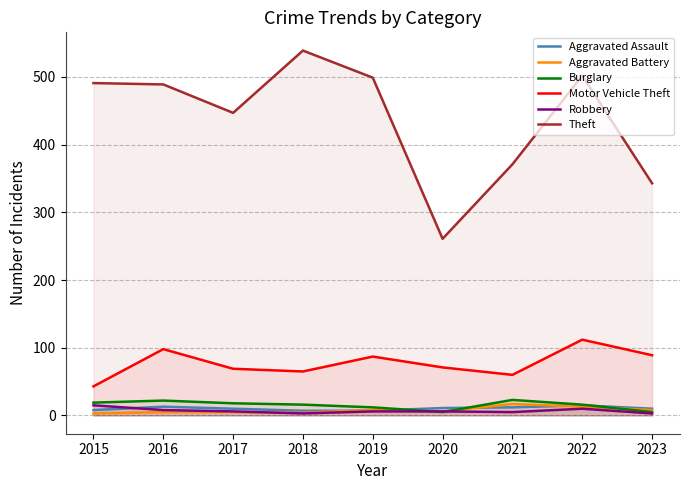

Reading left to right, list all the values displayed in this chart.

Aggravated Assault: 8	13	10	7	7	11	12	15	10
Aggravated Battery: 3	5	5	4	8	6	17	13	8
Burglary: 19	22	18	16	12	5	23	16	5
Motor Vehicle Theft: 43	98	69	65	87	71	60	112	89
Robbery: 15	8	6	3	6	6	5	10	3
Theft: 491	489	447	539	499	261	371	502	343